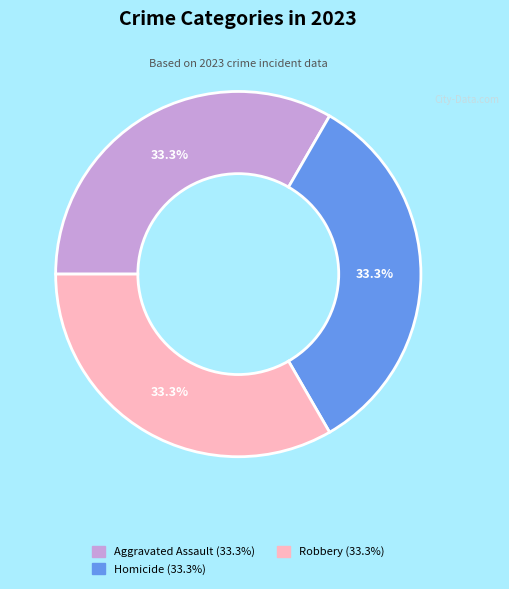

Does any single category account for the majority?

No